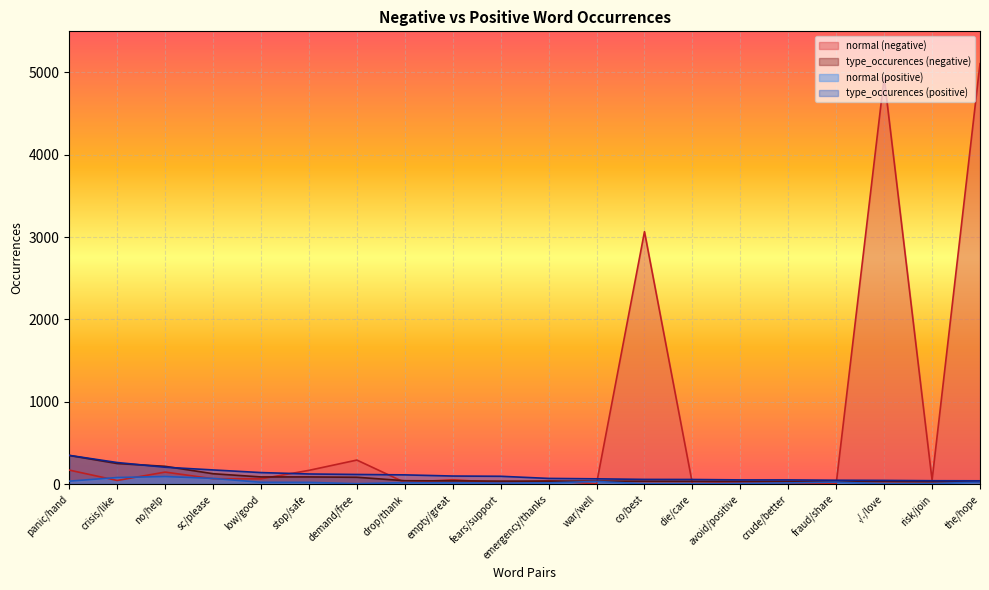

What is the value of the type_occurences (positive) point at the 20th from the left?

39